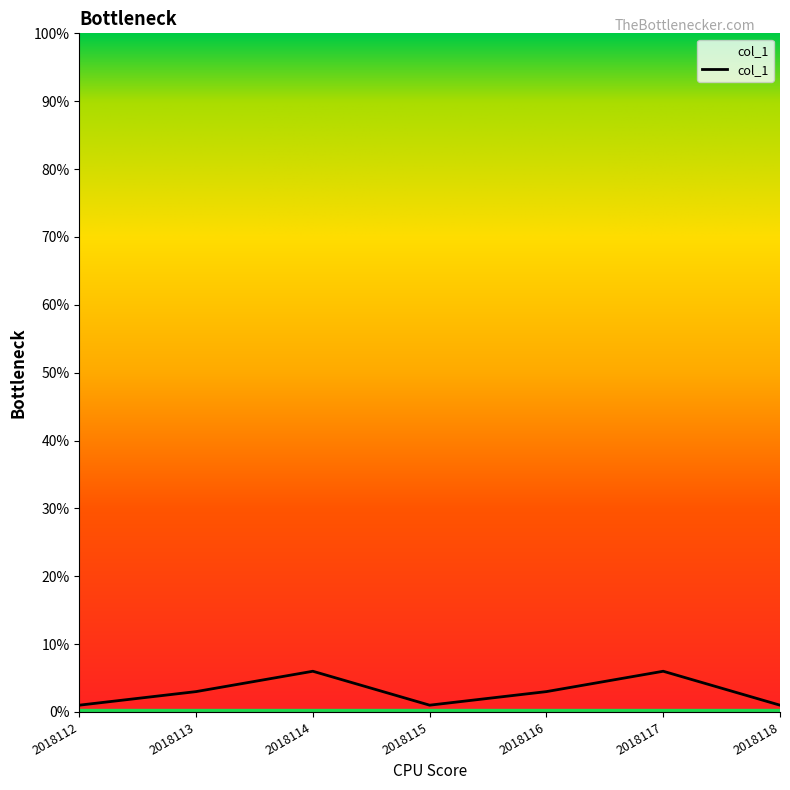

What is the smallest value displayed?

1